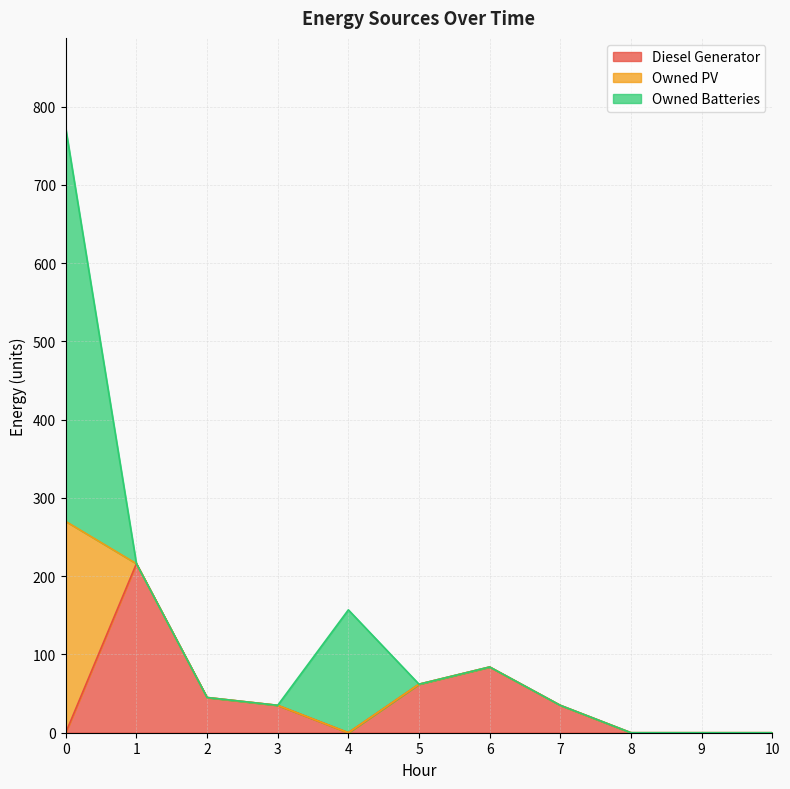

Reading right to left, what are all the values shown in this chart?

Diesel Generator: 10=0	9=0	8=0	7=35	6=84	5=62	4=0	3=35	2=45	1=216	0=0
Owned PV: 10=0	9=0	8=0	7=0	6=0	5=0	4=0	3=0	2=0	1=0	0=270
Owned Batteries: 10=0	9=0	8=0	7=0	6=0	5=0	4=157	3=0	2=0	1=0	0=502